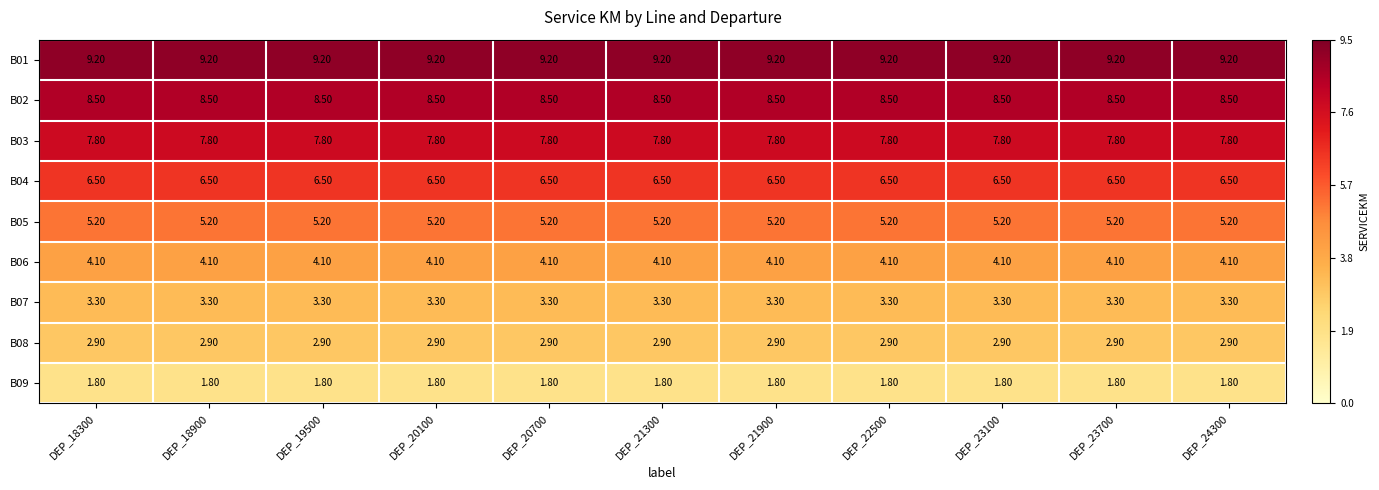

What is the average value of the B02 series?

8.5